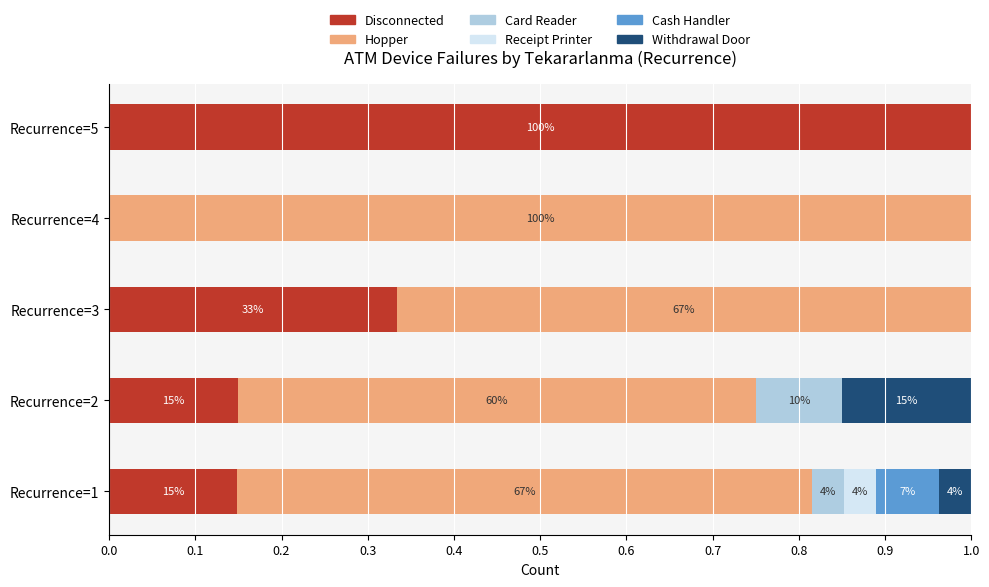

What is the maximum value for Disconnected?

1.0